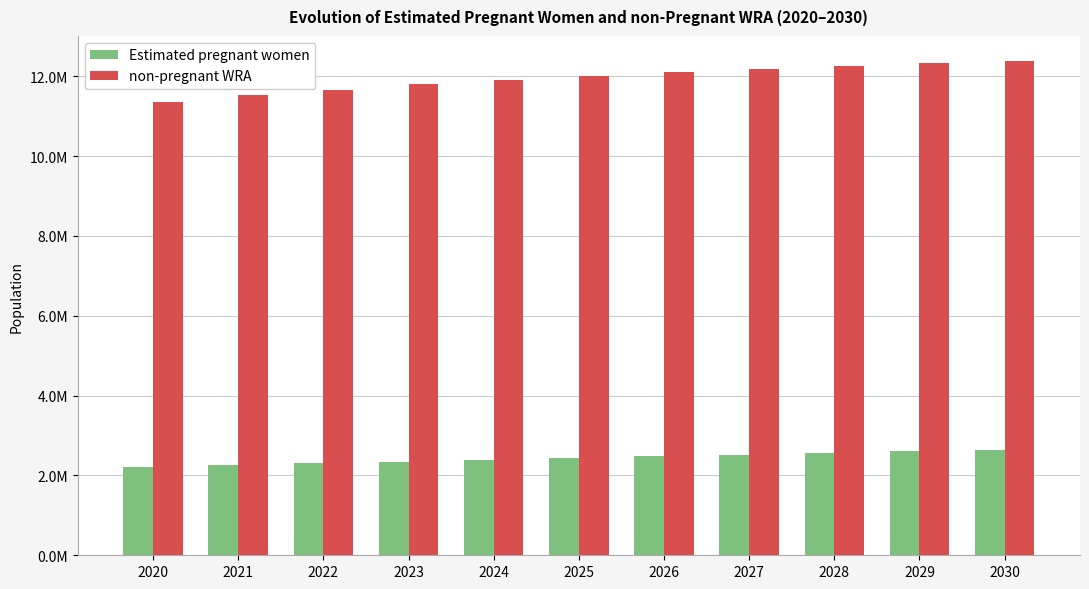

Are the bars grouped side by side (vs. stacked)?

Yes